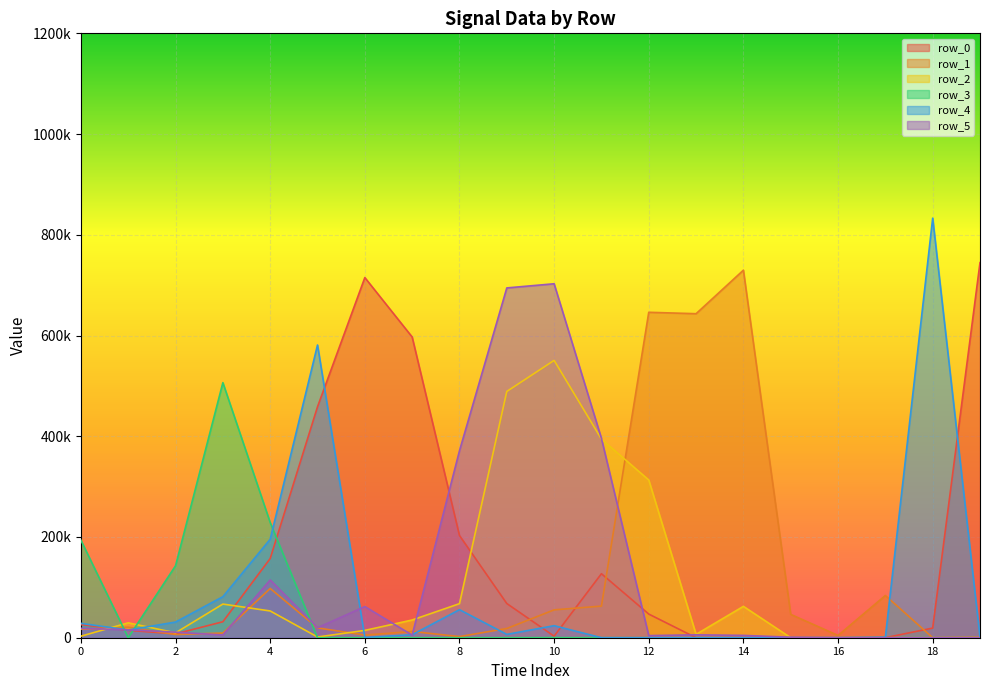

Rank the categories by row_4 value from highest to lowest.

18, 5, 4, 3, 8, 2, 0, 10, 1, 9, 7, 19, 17, 6, 16, 11, 15, 12, 13, 14